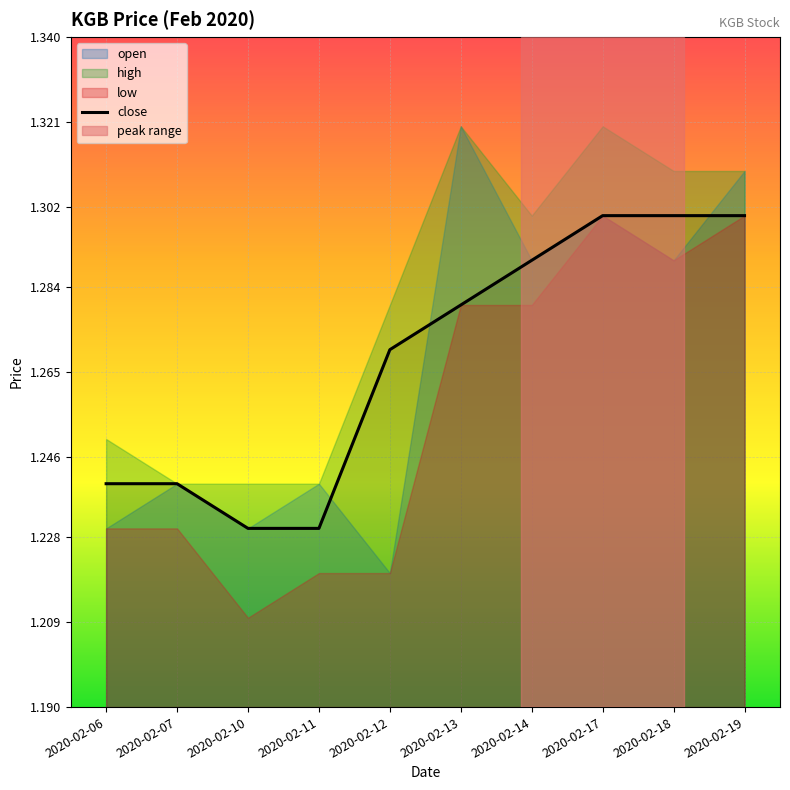

Which label corresponds to the largest value in the chart?

2020-02-17